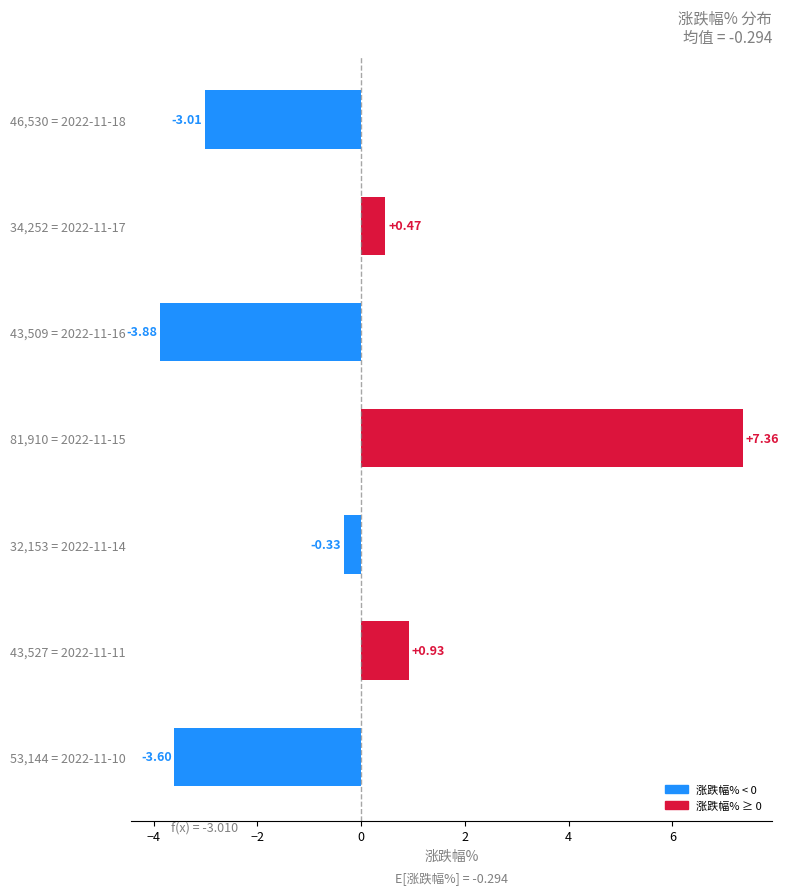

Which has a higher value, 32,153 = 2022-11-14 or 43,527 = 2022-11-11?

43,527 = 2022-11-11